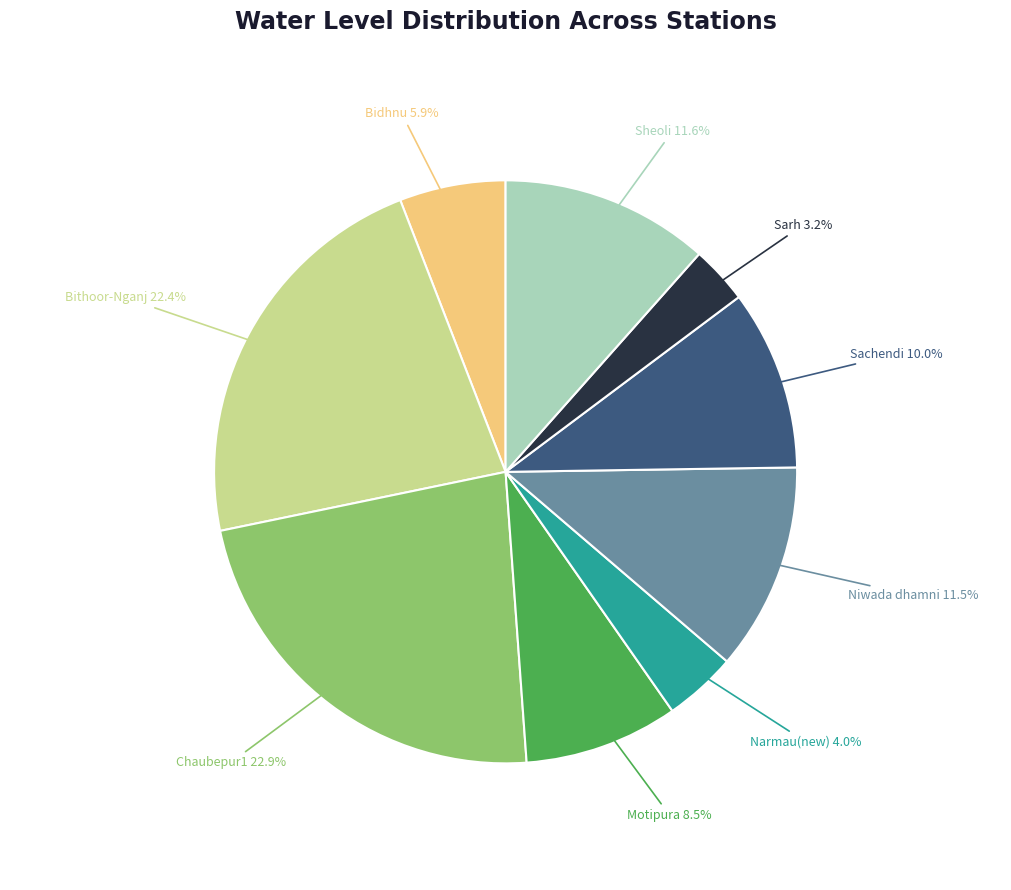

Count the number of slices in the pie.

9